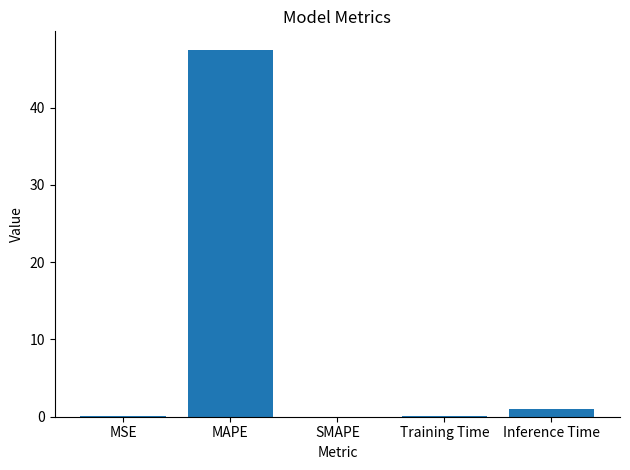

What is the change in value from MAPE to Training Time?

-47.4